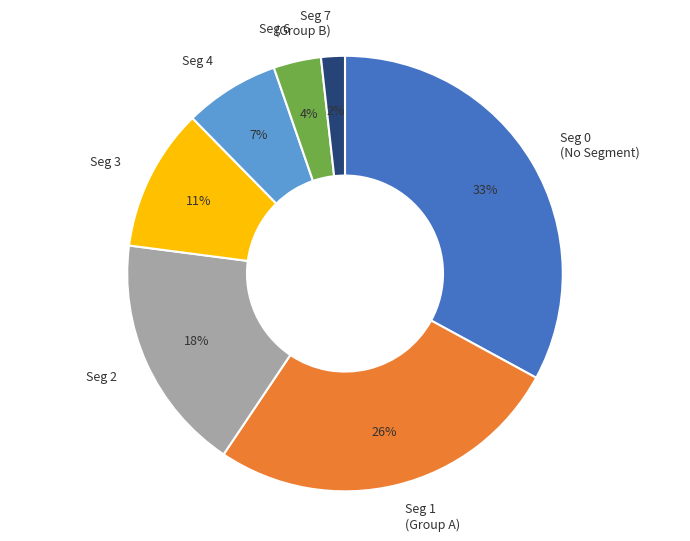

Do Seg 1 (Group A) and Seg 6 together represent more than half of the pie?

No